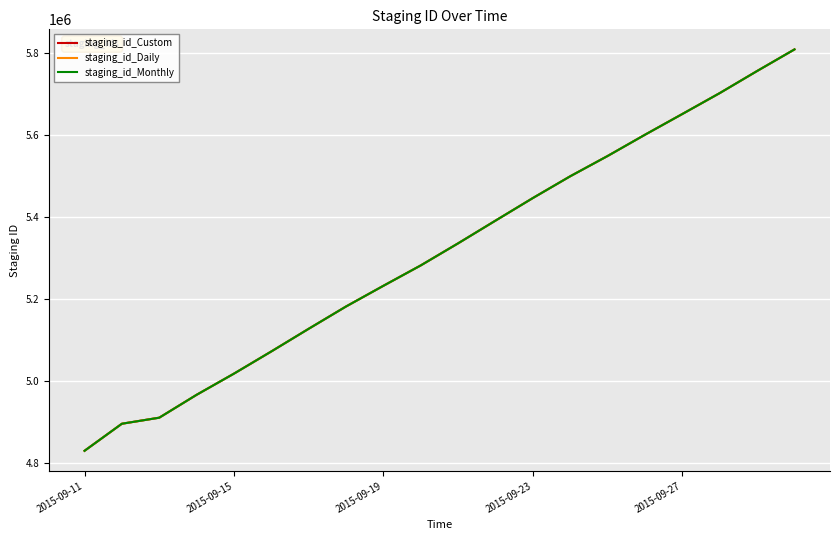

What is the highest value of the staging_id_Daily series?

5808278